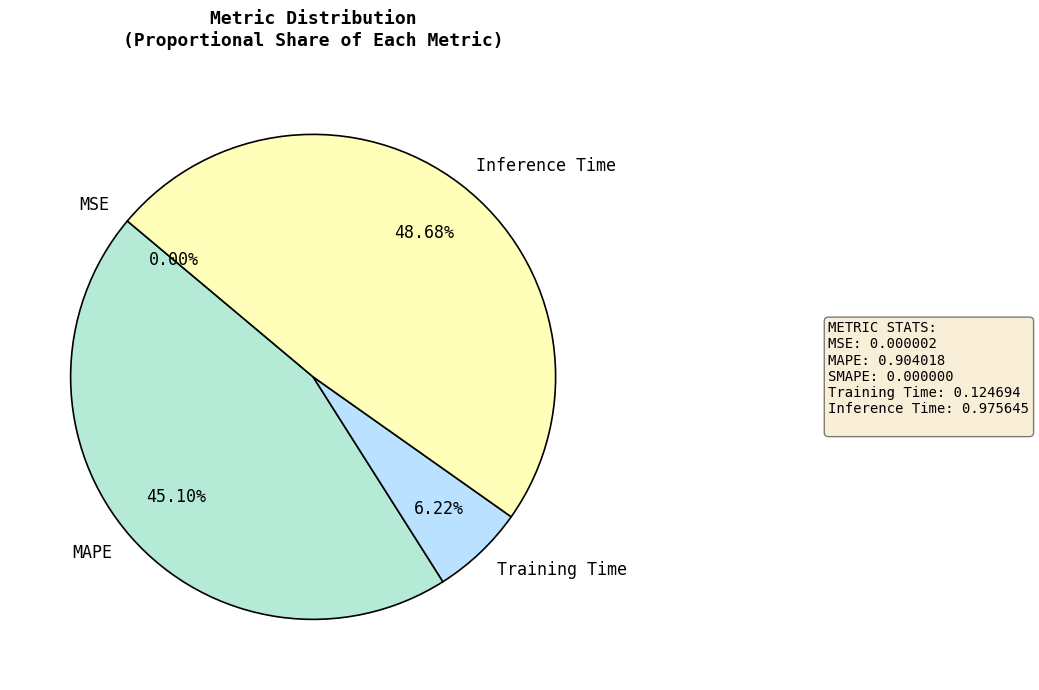

Is the sum of Training Time and Inference Time greater than half?

Yes